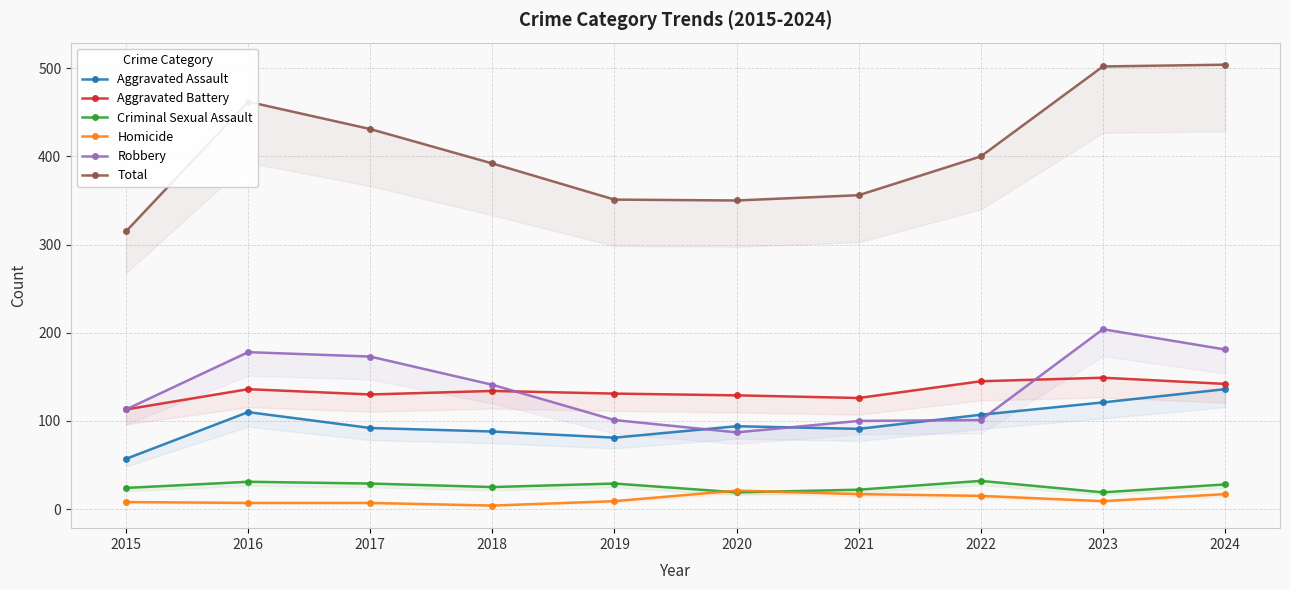

At which category does Robbery reach its first local peak?

2016